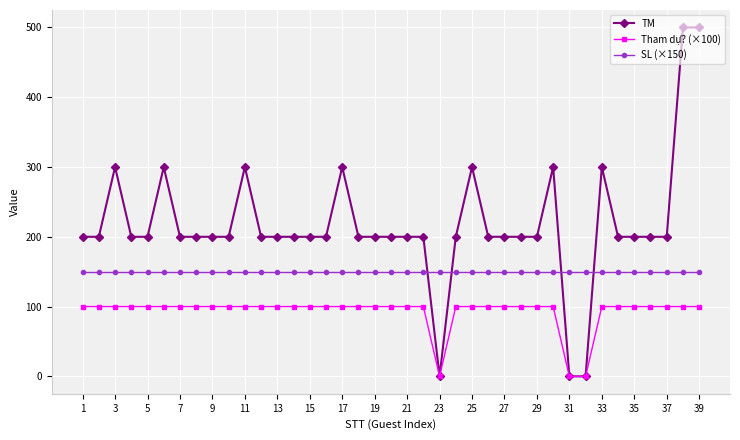

What is the difference between the maximum and second lowest values in the Tham dự? (×100) series?

100